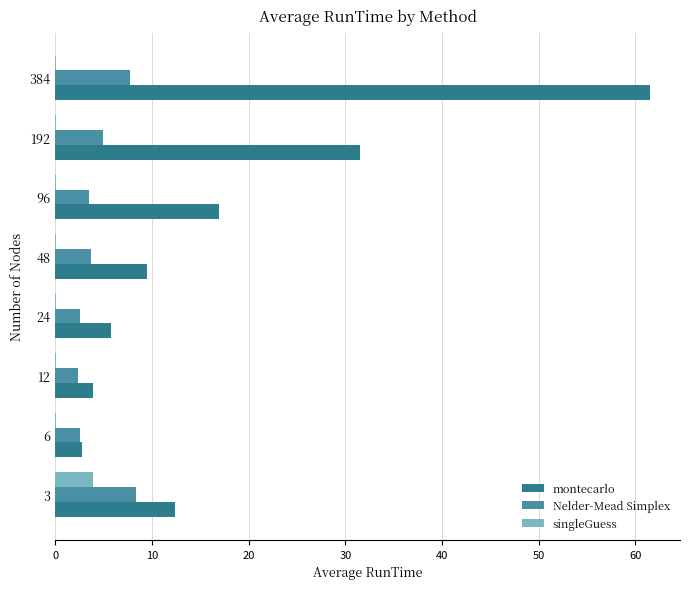

What are all the series names shown in the legend?

montecarlo, Nelder-Mead Simplex, singleGuess